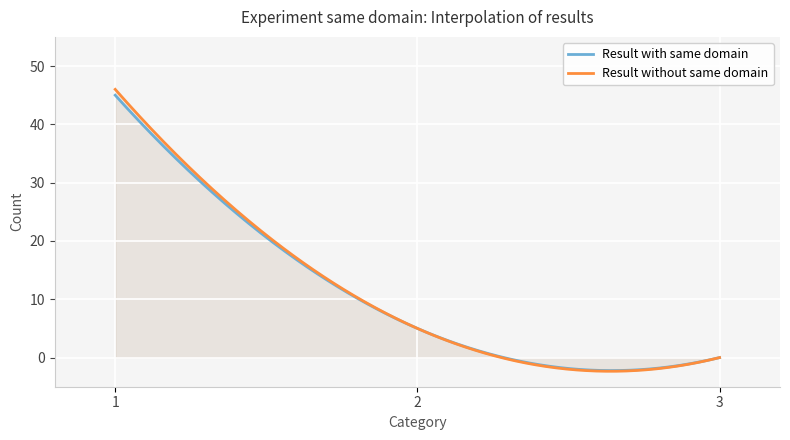

Does the chart display data point markers on the line(s)?

No